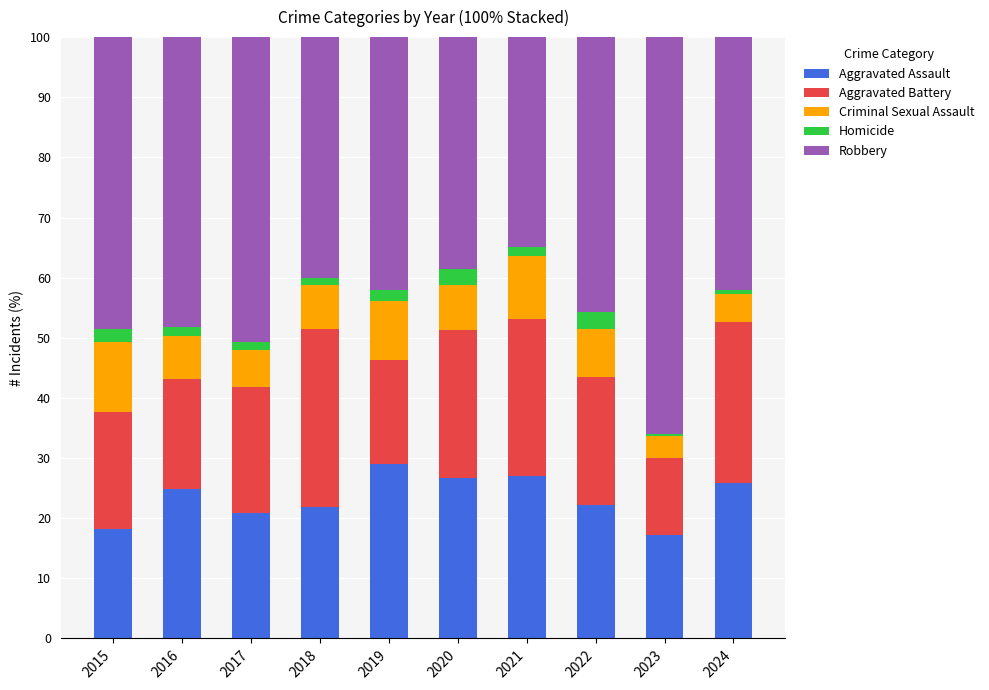

What are all the series names shown in the legend?

Aggravated Assault, Aggravated Battery, Criminal Sexual Assault, Homicide, Robbery